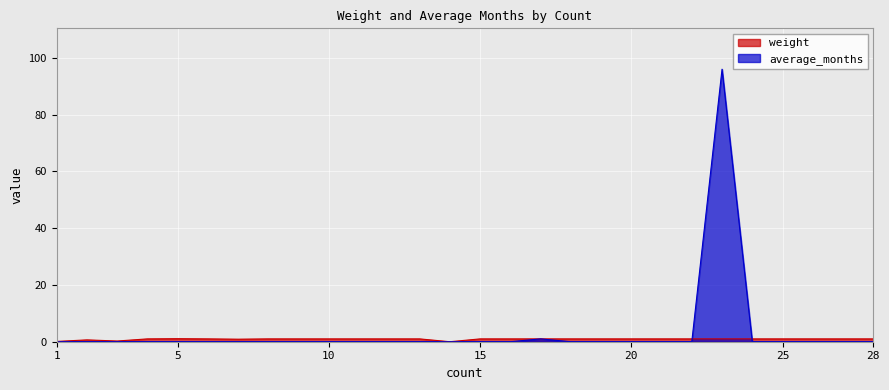

True or false: weight has more than 2 interior local peaks.

False